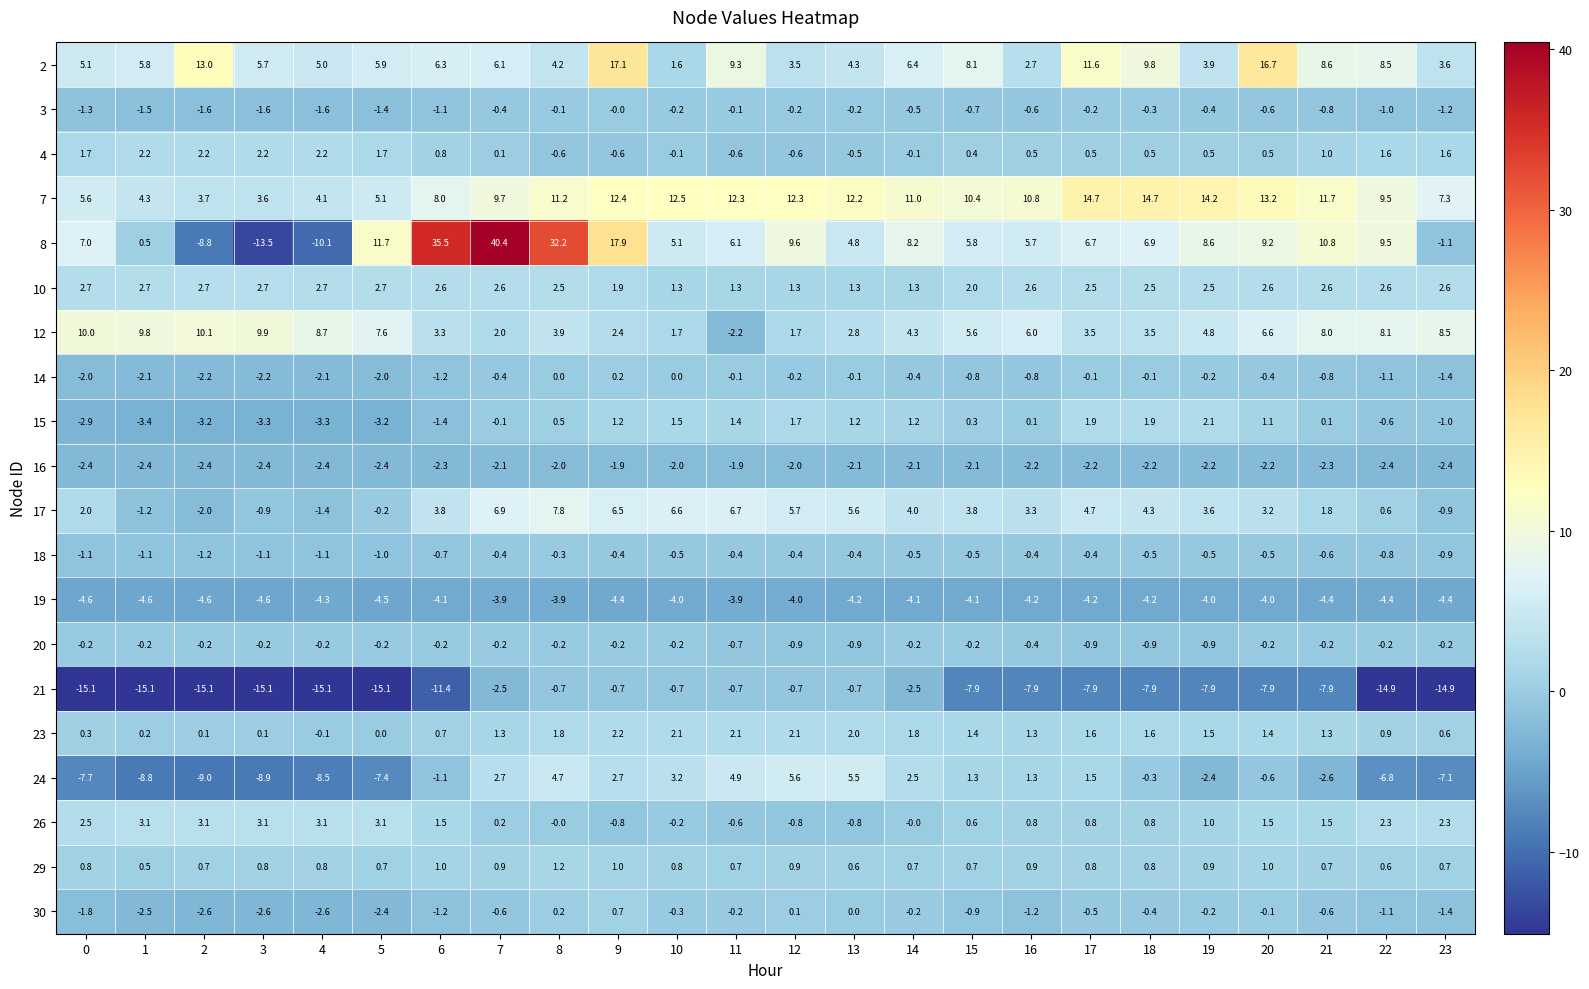

At which category is the sum across all series the highest?

8